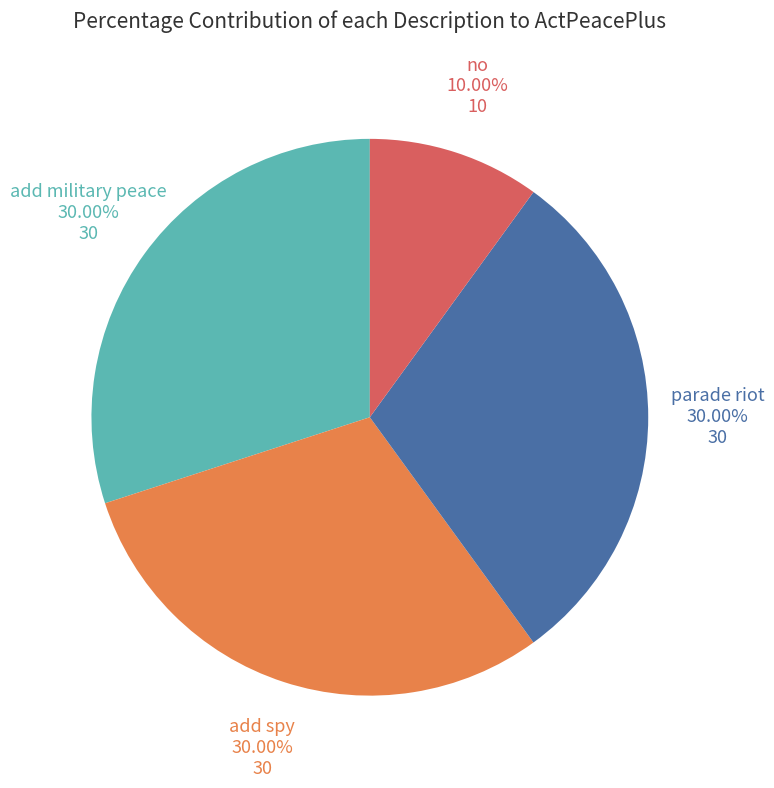

To the nearest percent, what is the average slice percentage?

25%